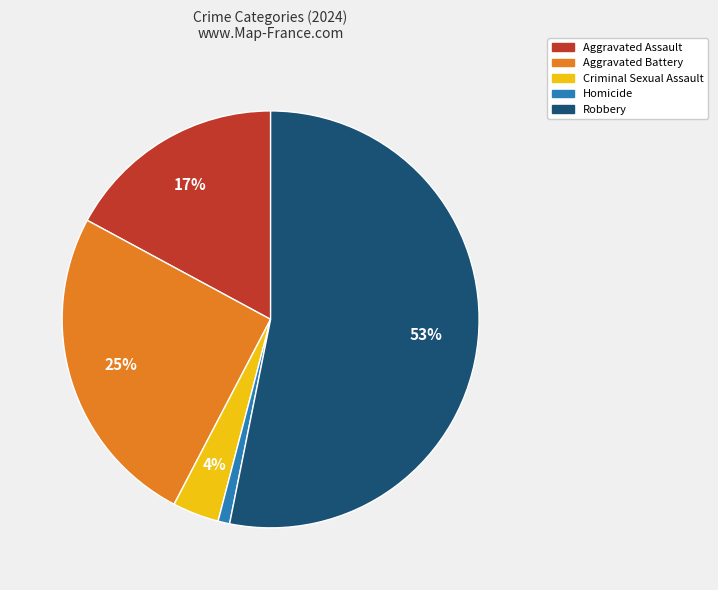

The Criminal Sexual Assault slice represents 4% of the pie. True or false?

True